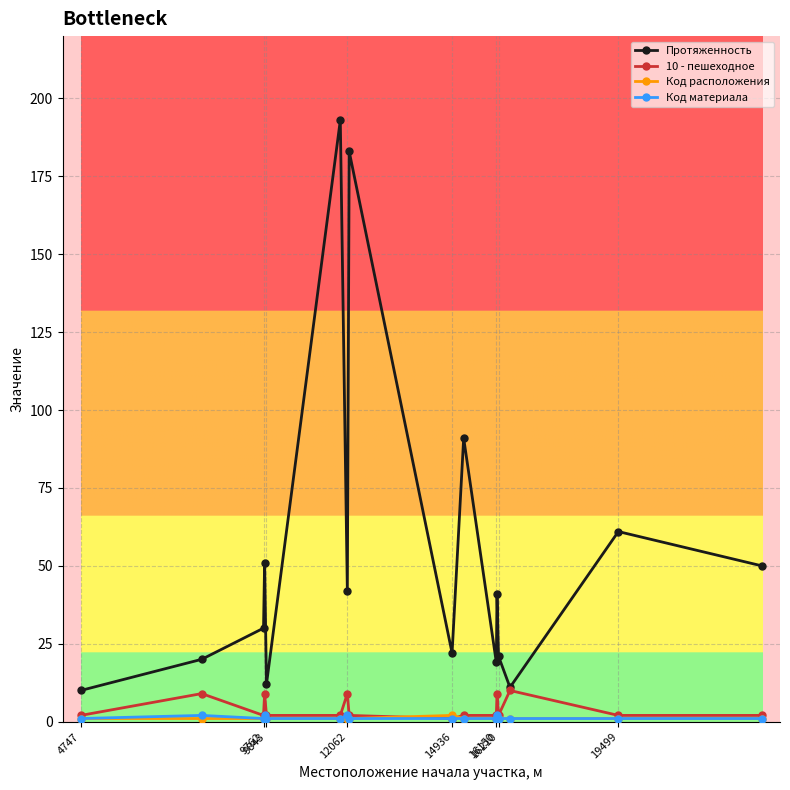

How many 10 - пешеходное values are between 2 and 9?

14